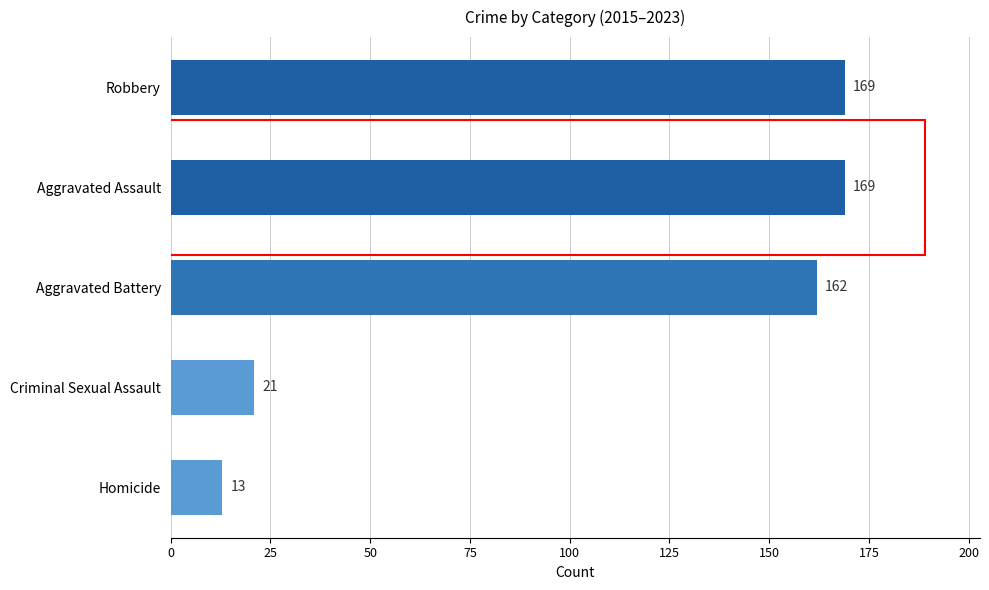

What is the change in value from Aggravated Battery to Homicide?

-149